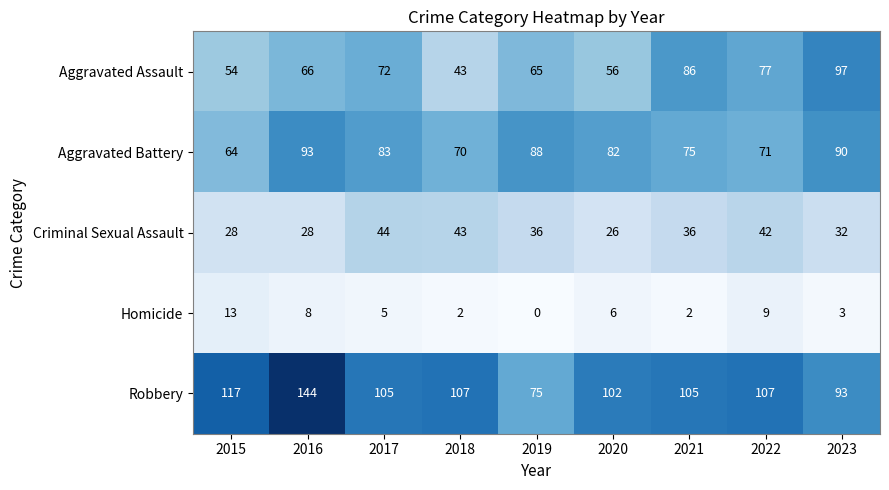

The Homicide series shows 22 at 2015. True or false?

False